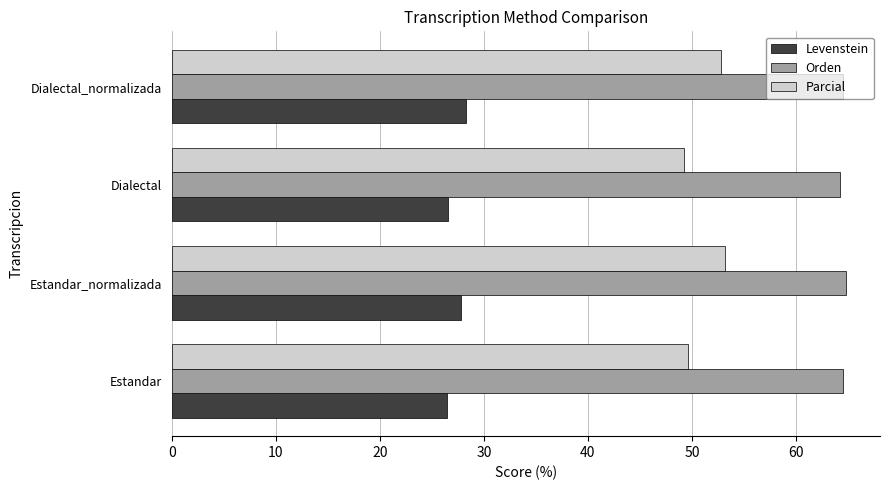

What is the total value across all series at Dialectal?

140.1